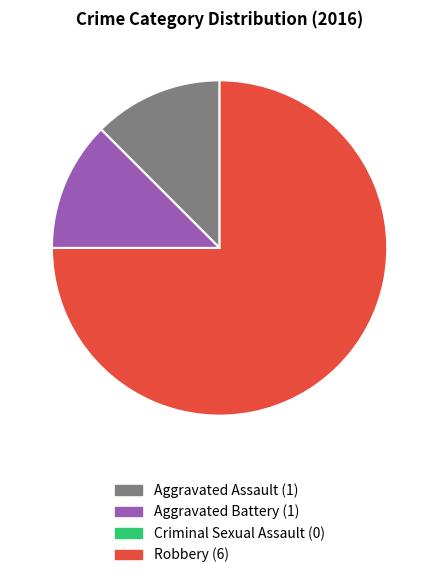

Which slice is the largest?

Robbery